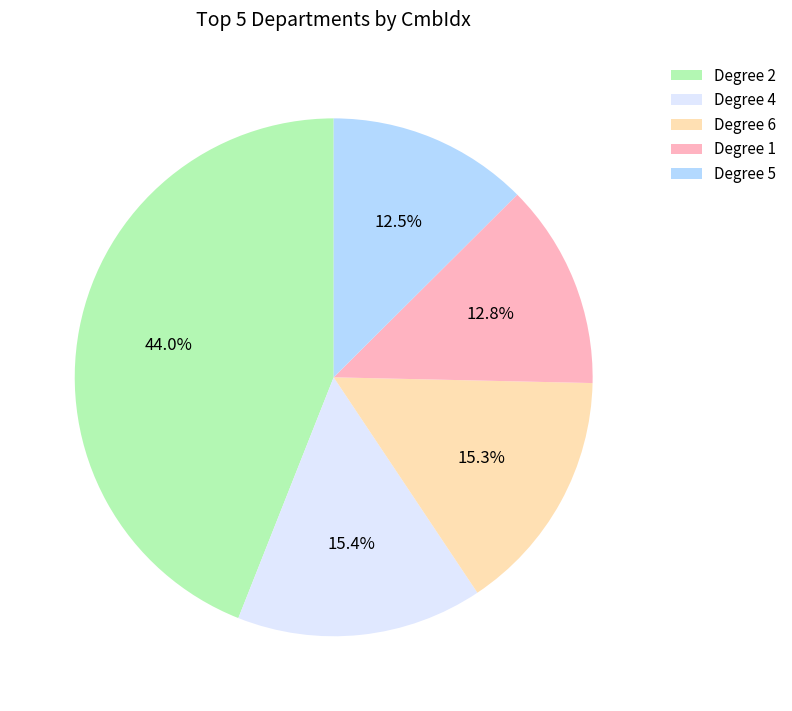

Is Degree 1 the majority of the pie?

No